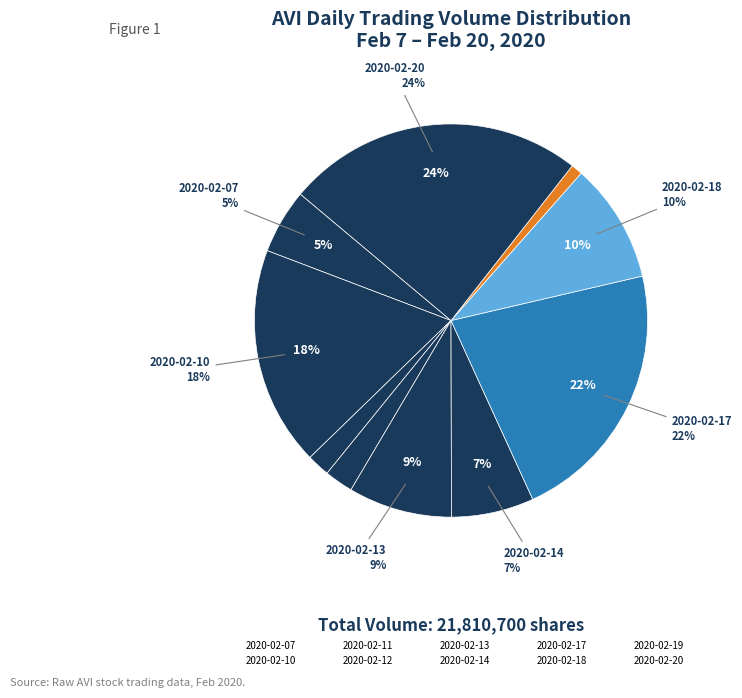

Which category has the smallest portion of the pie?

2020-02-19